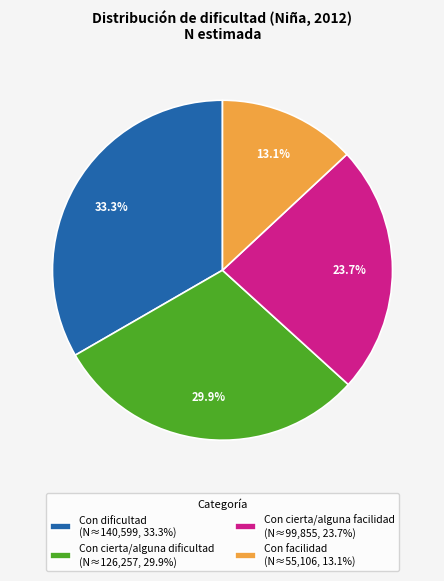

To the nearest percent, what portion does Con cierta/alguna facilidad represent?

24%